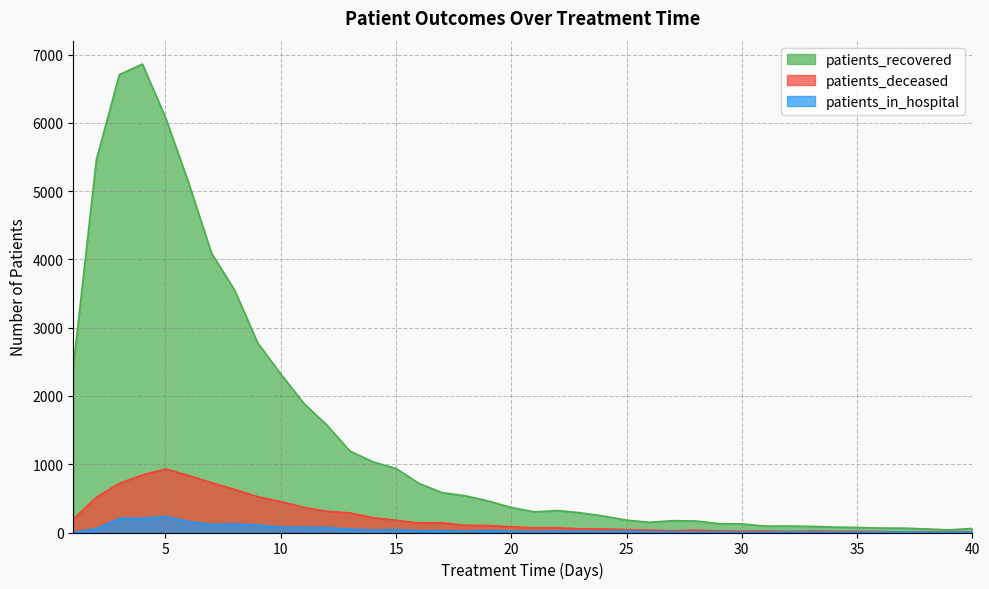

What is the difference between the patients_recovered values at 17 and 40?

524